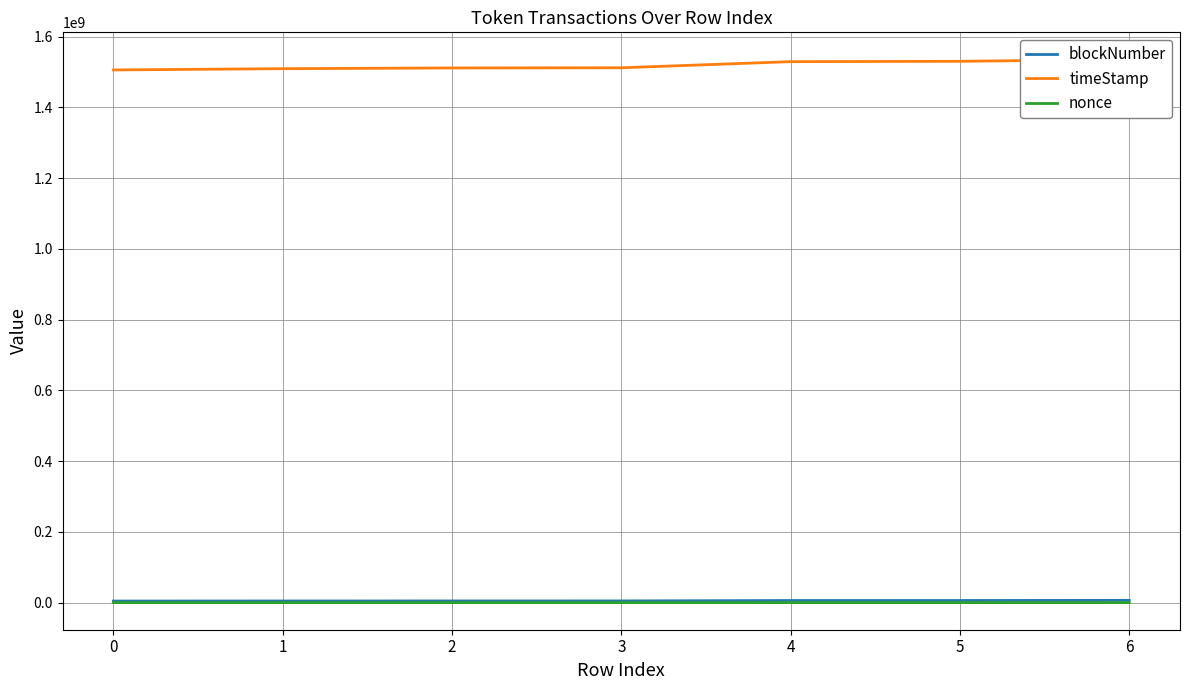

How many categories are shown in the chart?

7